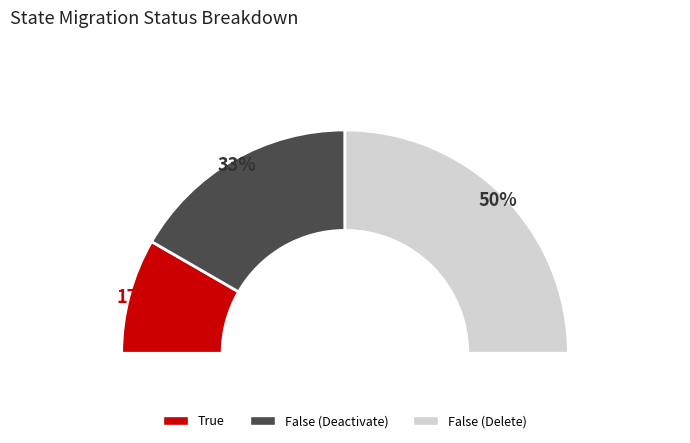

To the nearest percent, what is the difference between the False (Delete) and False (Deactivate) slice percentages?

17%